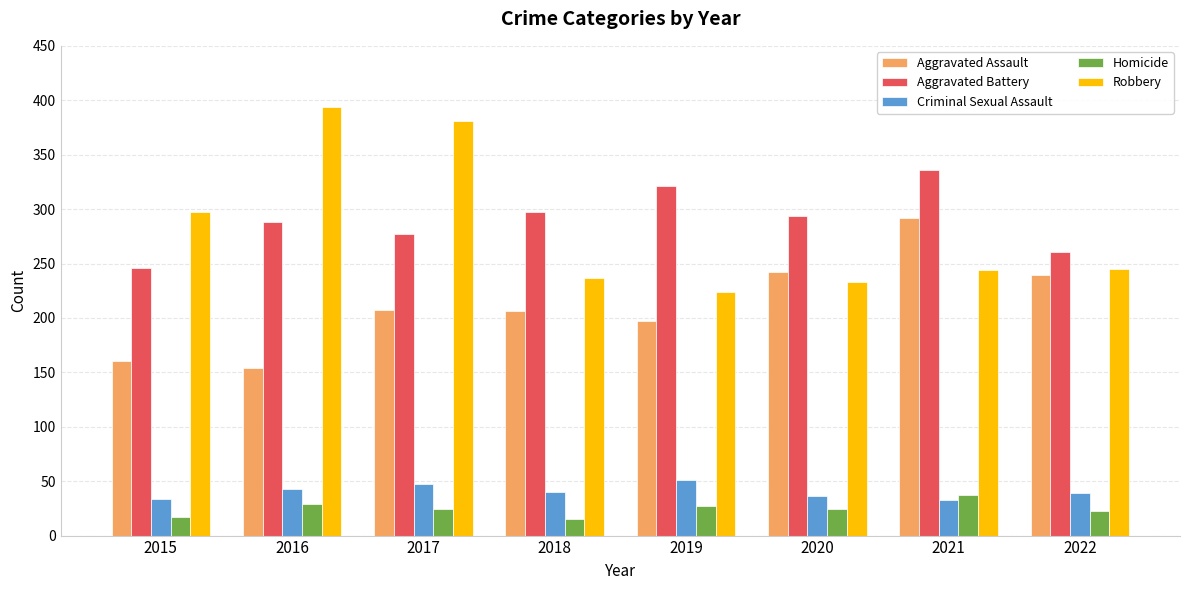

True or false: Aggravated Assault has a value of 242 at 2020.

True